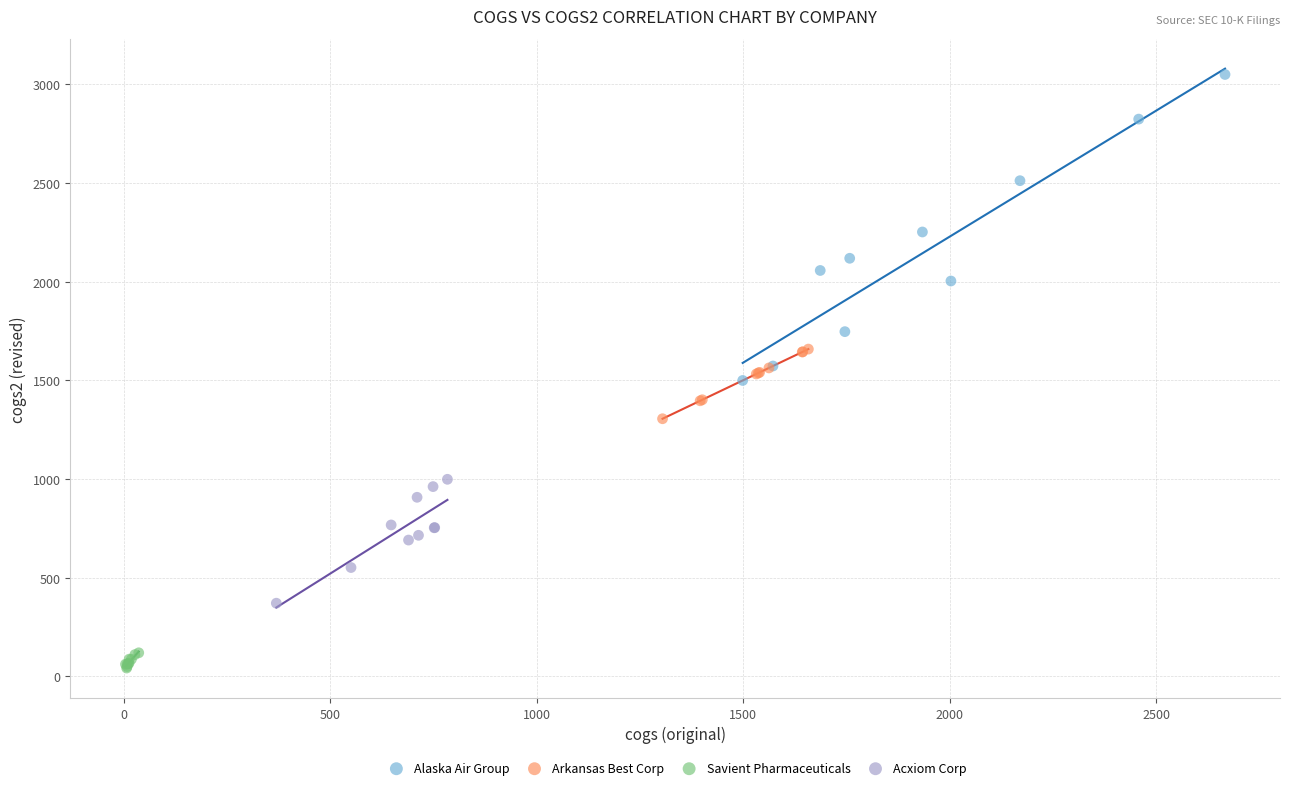

Which series contains the highest Y value?

Alaska Air Group